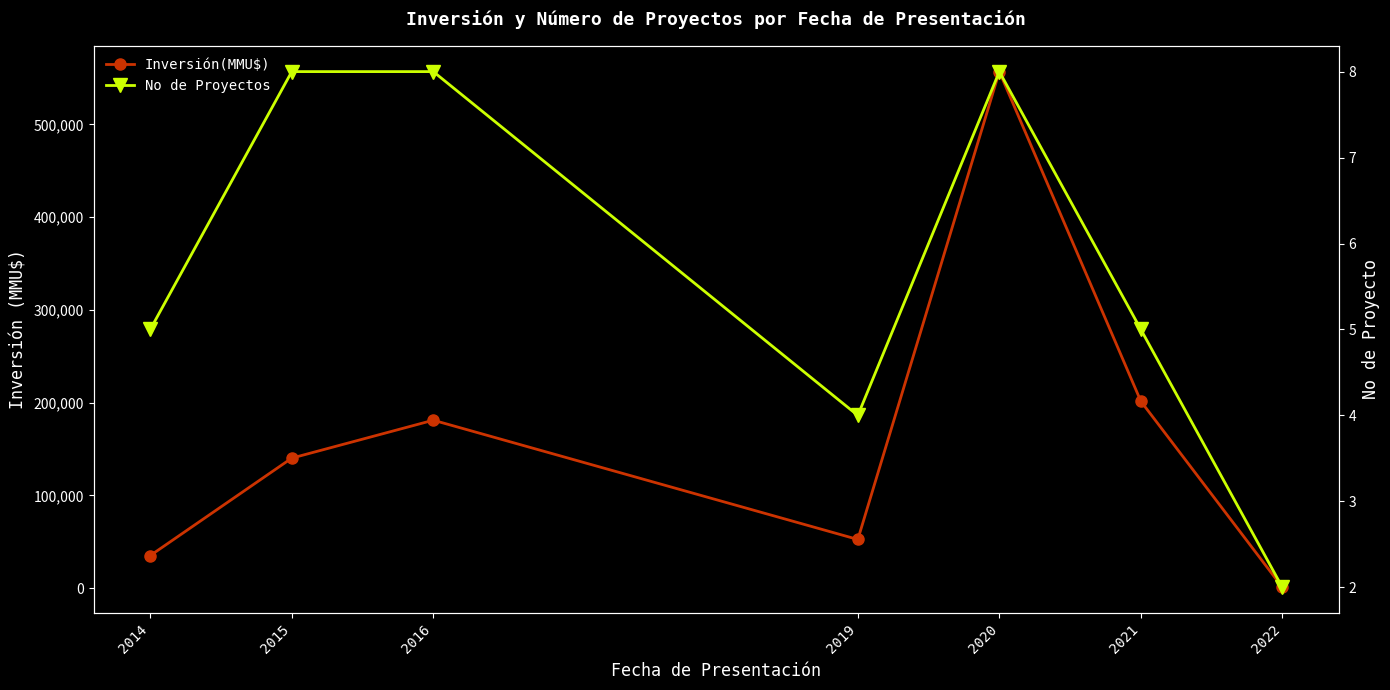

Where is the first local minimum for No de Proyectos?

2019